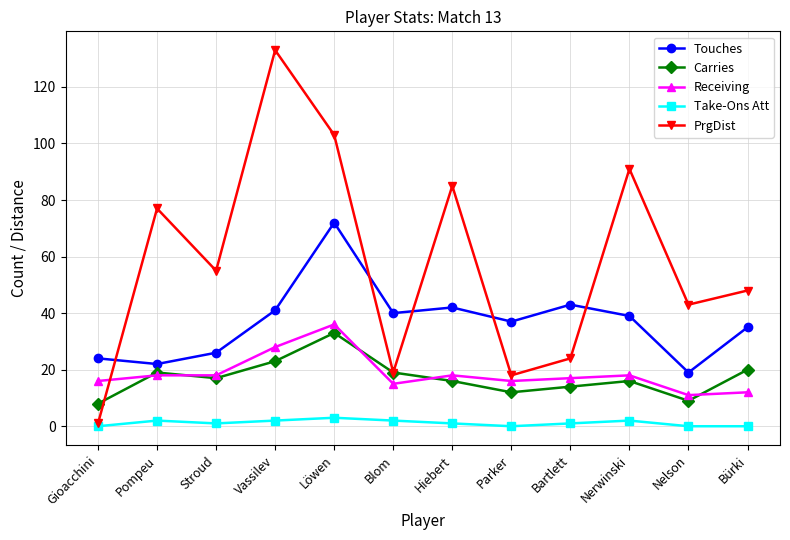

What is the label of the 6th point from the right?

Hiebert